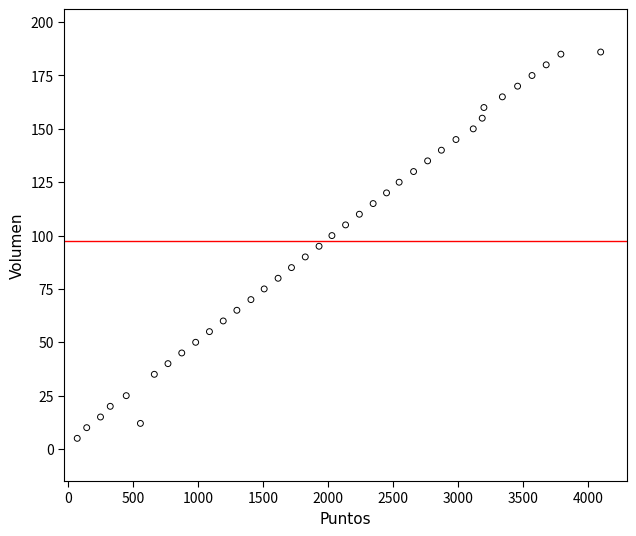

What is the range of Y values (max minus min)?

181